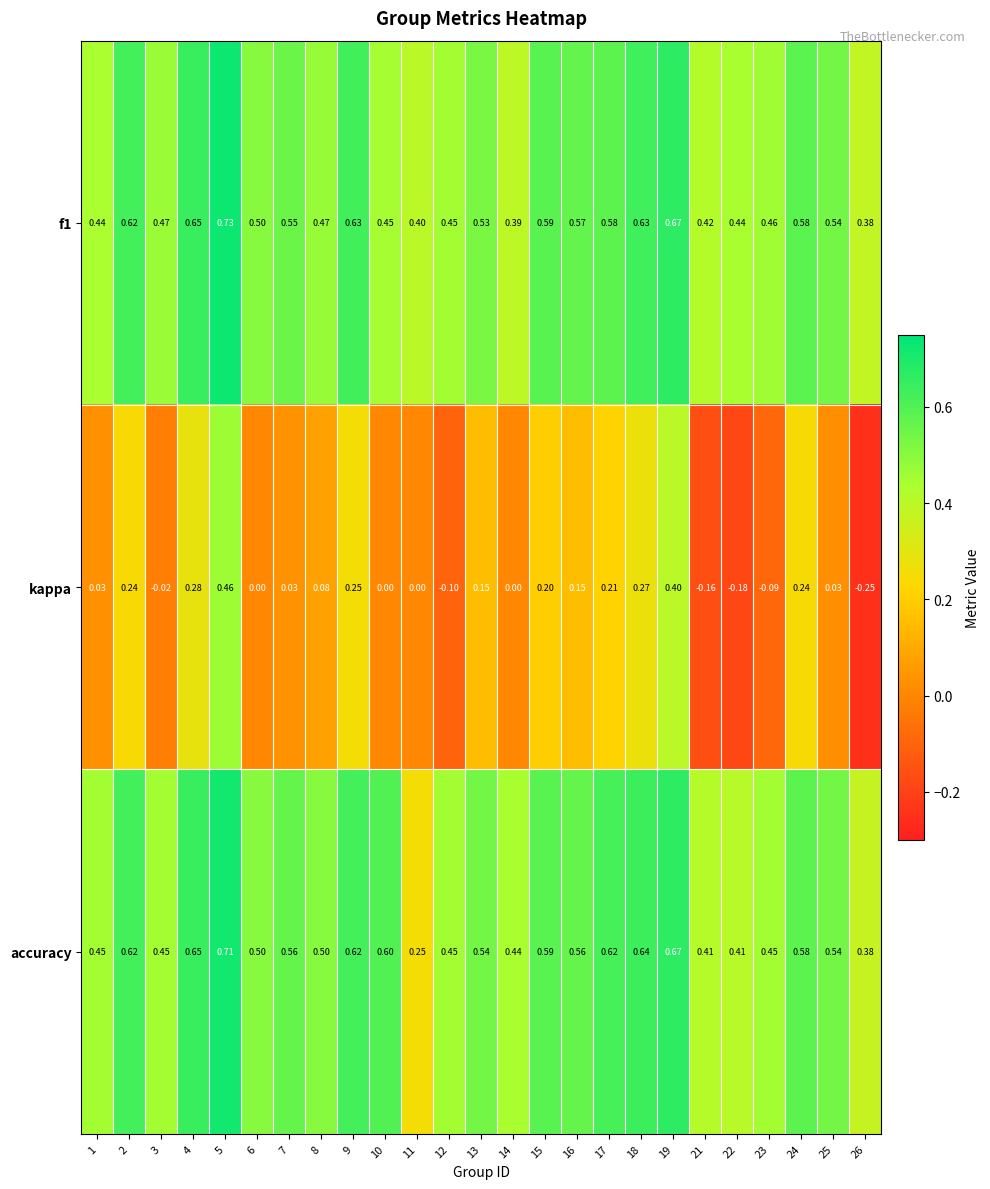

Which series has the widest spread of values?

kappa